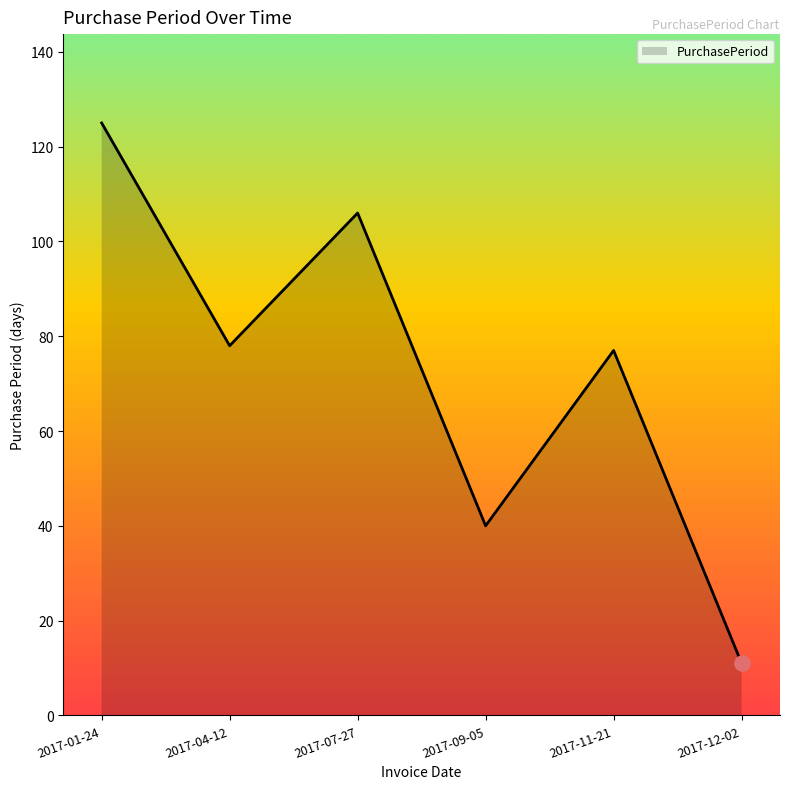

Approximately how many times larger is the value at 2017-12-02 compared to 2017-11-21?

0.1